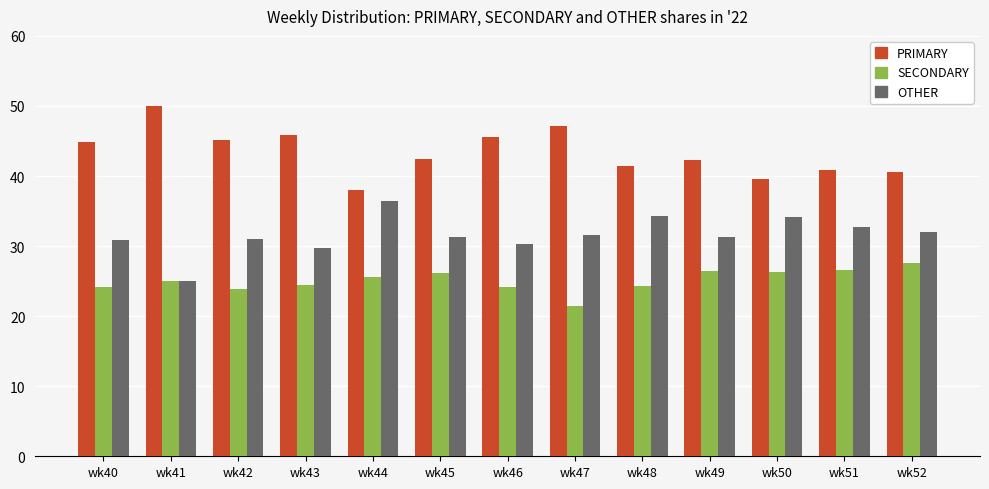

What is the total value across all series at wk43?

100.0